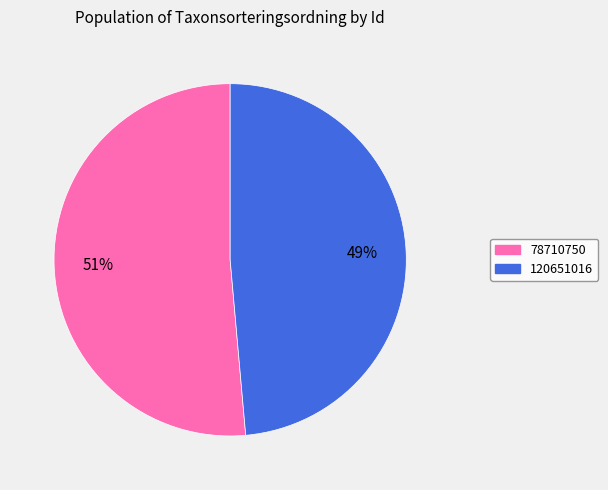

Rank the categories by value from highest to lowest.

78710750, 120651016